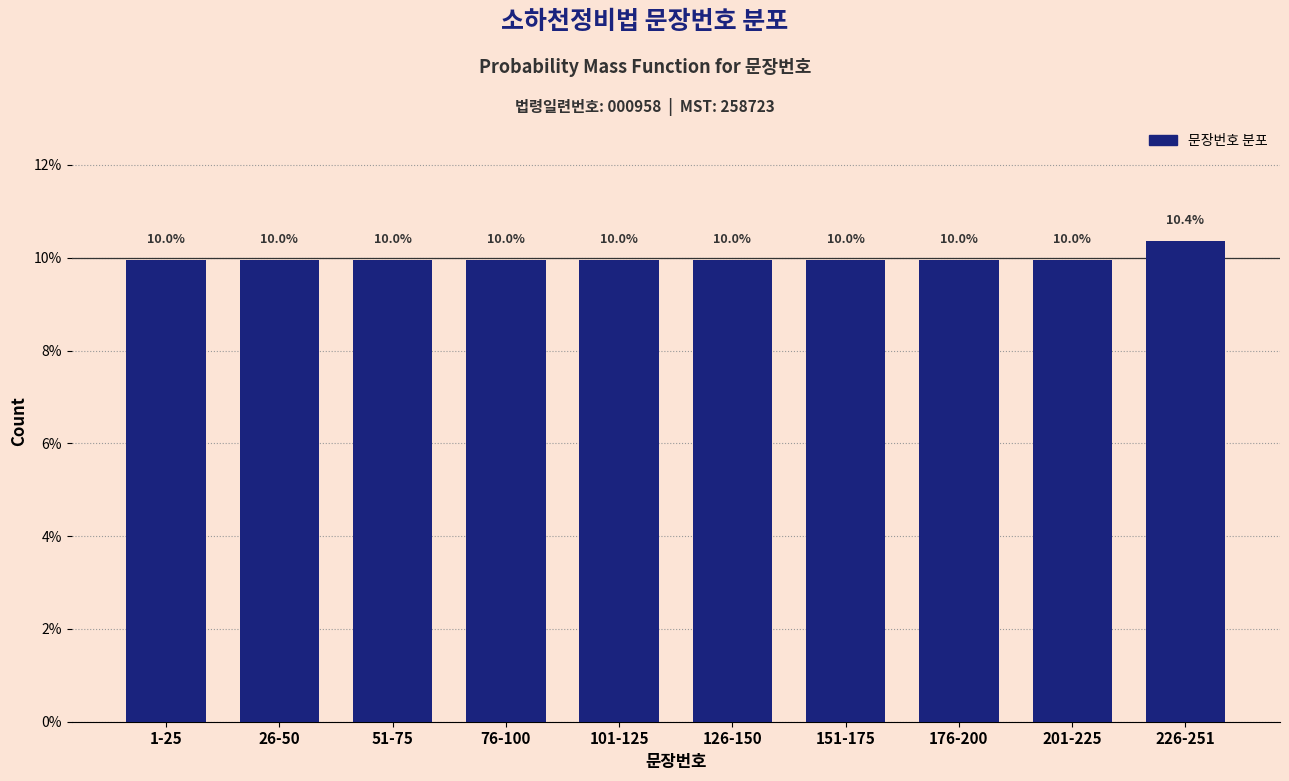

Reading left to right, what are all the values shown in this chart?

1-25=10.0	26-50=10.0	51-75=10.0	76-100=10.0	101-125=10.0	126-150=10.0	151-175=10.0	176-200=10.0	201-225=10.0	226-251=10.4